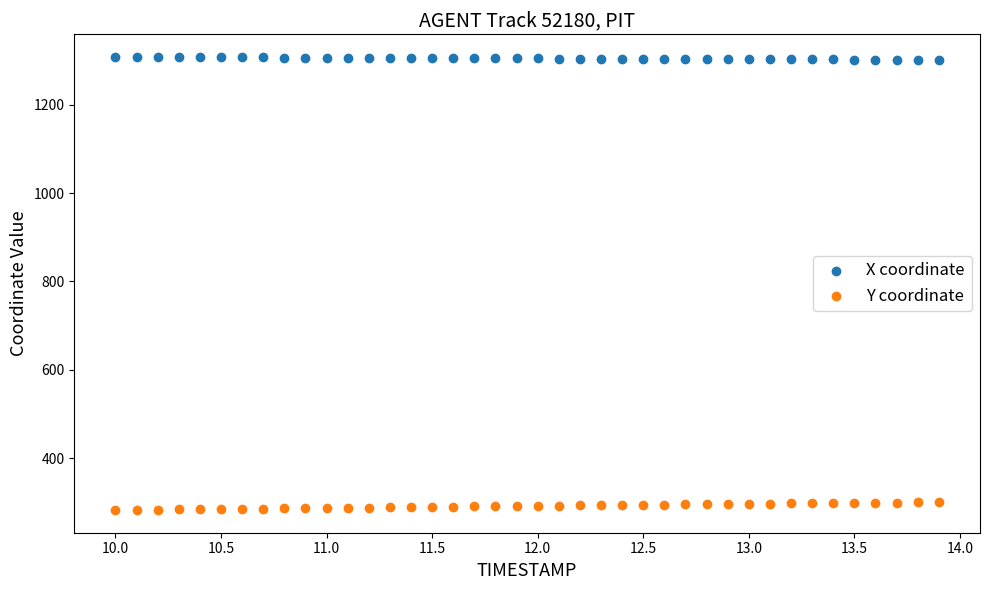

Across all data points, what is the range of X values (max minus min)?

3.9